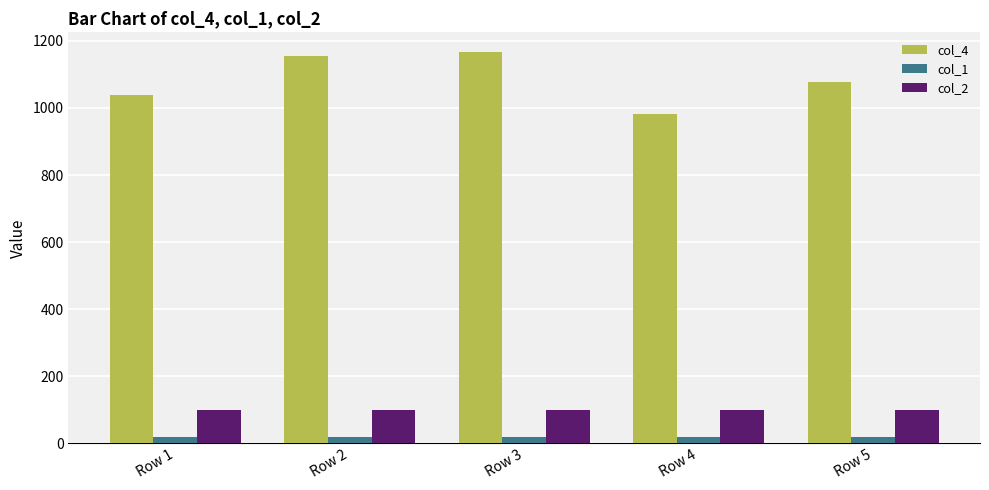

Count the number of categories in the chart.

5